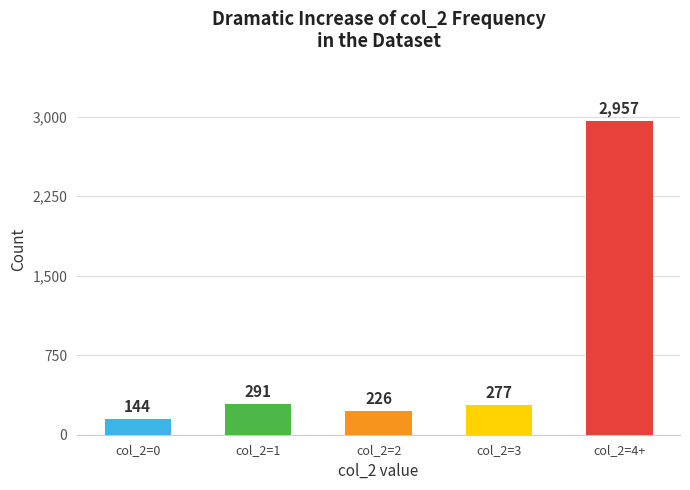

Where is the data nearest to the value 1550?

col_2=1